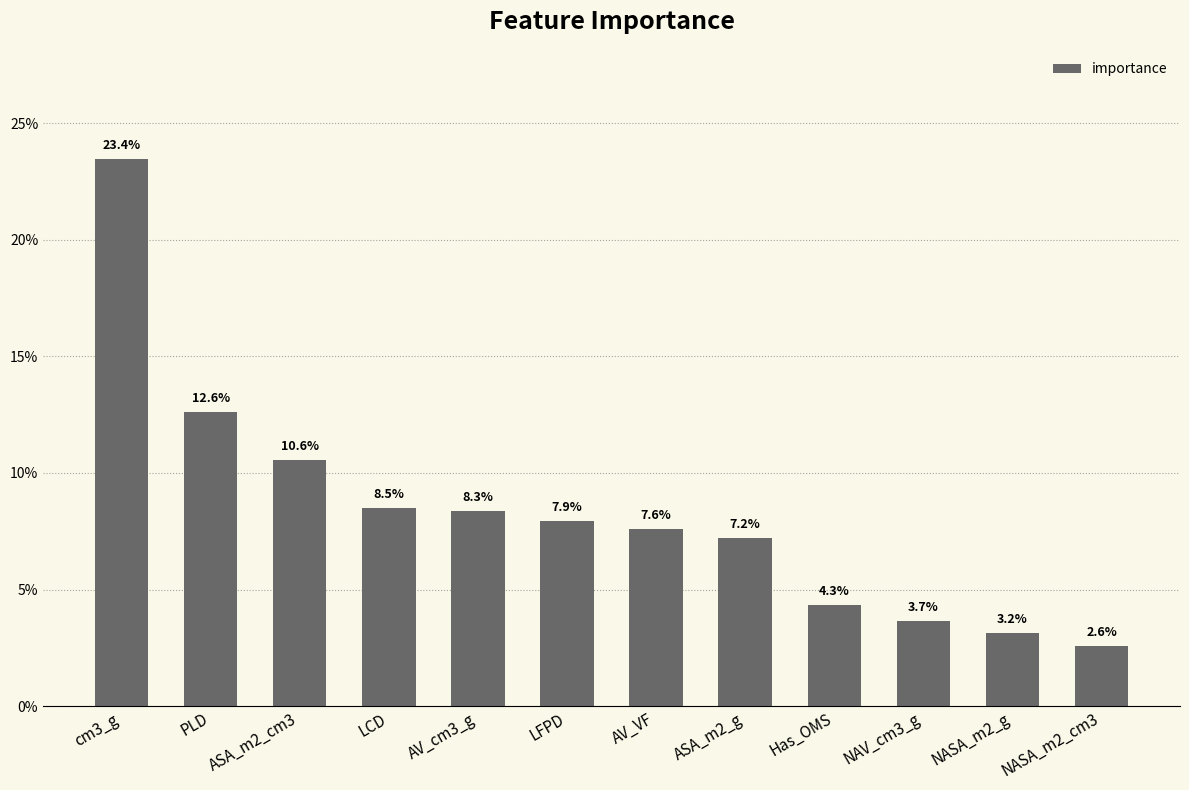

Rank the categories by value from lowest to highest.

NASA_m2_cm3, NASA_m2_g, NAV_cm3_g, Has_OMS, ASA_m2_g, AV_VF, LFPD, AV_cm3_g, LCD, ASA_m2_cm3, PLD, cm3_g